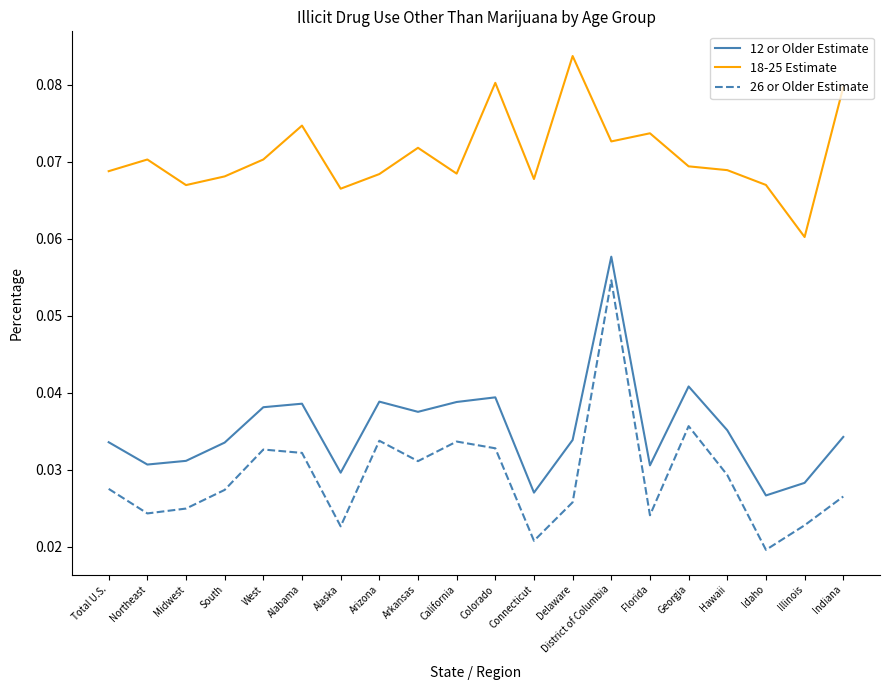

How many series are shown in this chart?

3